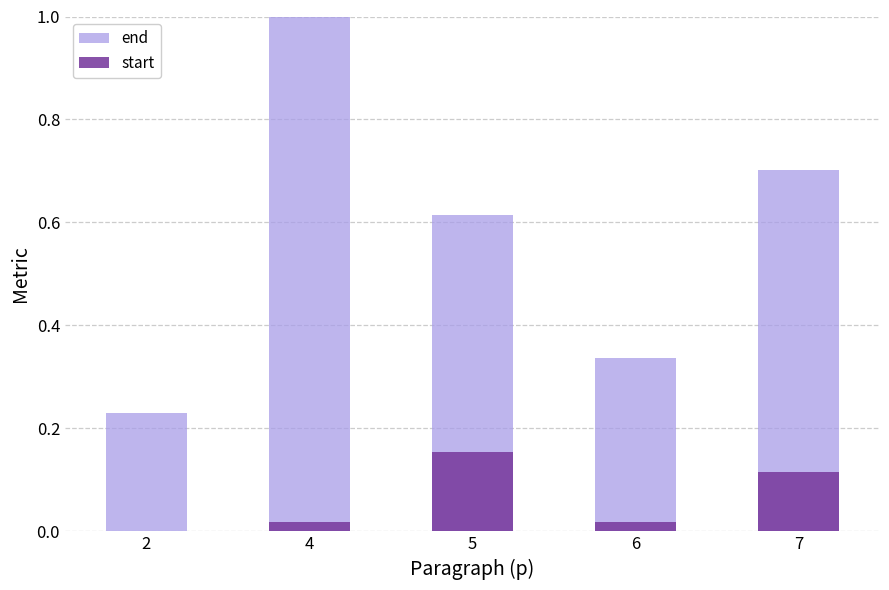

True or false: start has a value of -0.1 at 2.

False